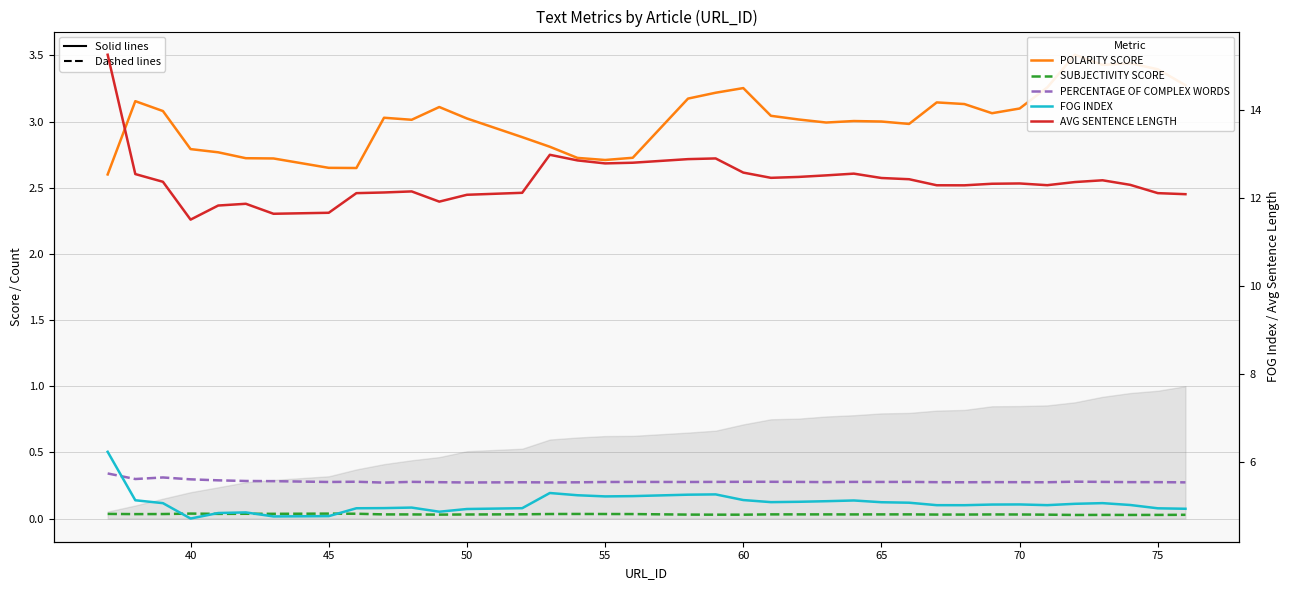

True or false: SUBJECTIVITY SCORE and PERCENTAGE OF COMPLEX WORDS intersect in this chart.

False